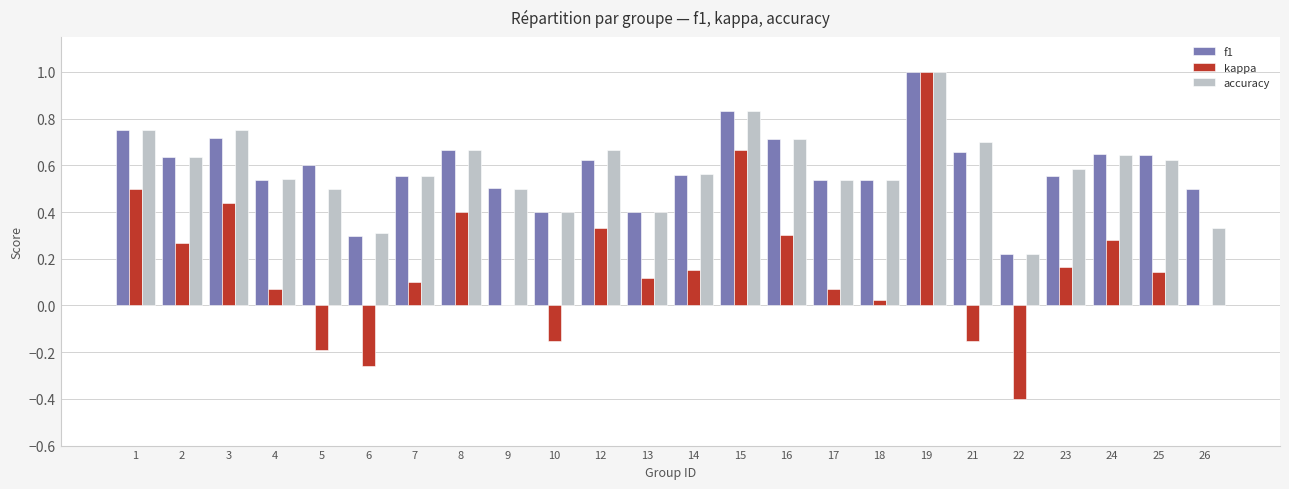

The f1 series shows 0.3 at 4. True or false?

False